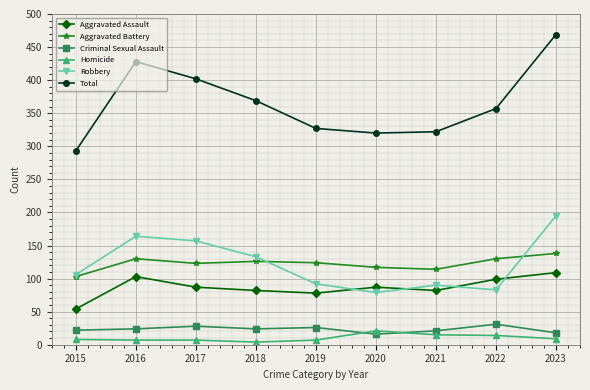

Rank the series at 2016 from lowest to highest value.

Homicide, Criminal Sexual Assault, Aggravated Assault, Aggravated Battery, Robbery, Total